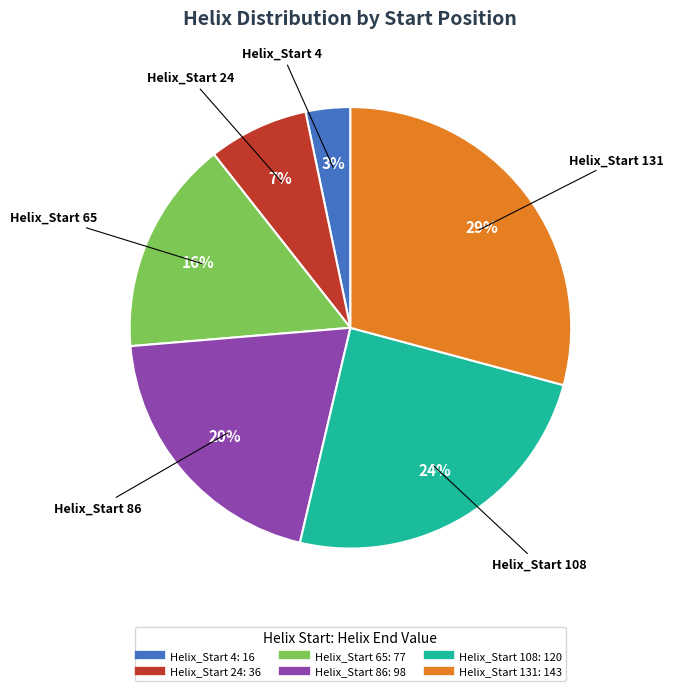

Is there any slice that represents more than half of the pie?

No